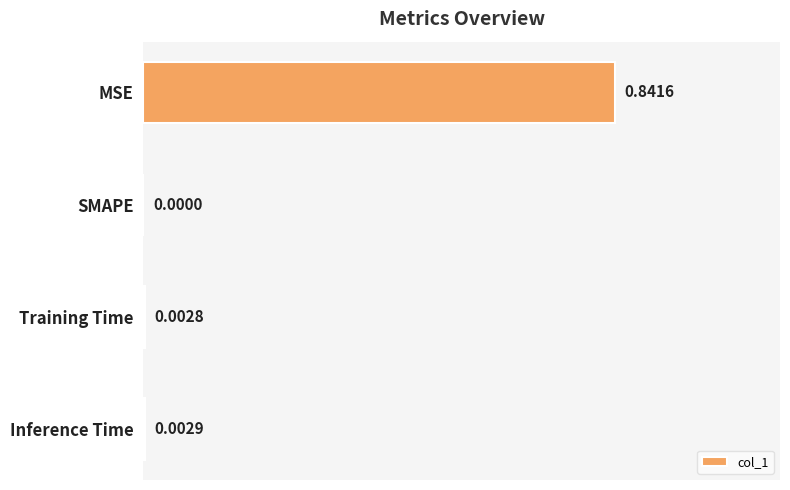

Where is the data nearest to the value 0?

SMAPE